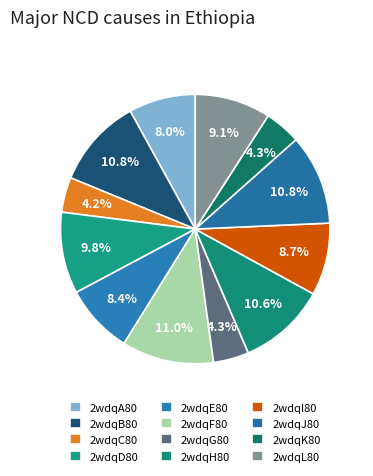

What percentage do 2wdqF80 and 2wdqB80 together represent?

21.8%